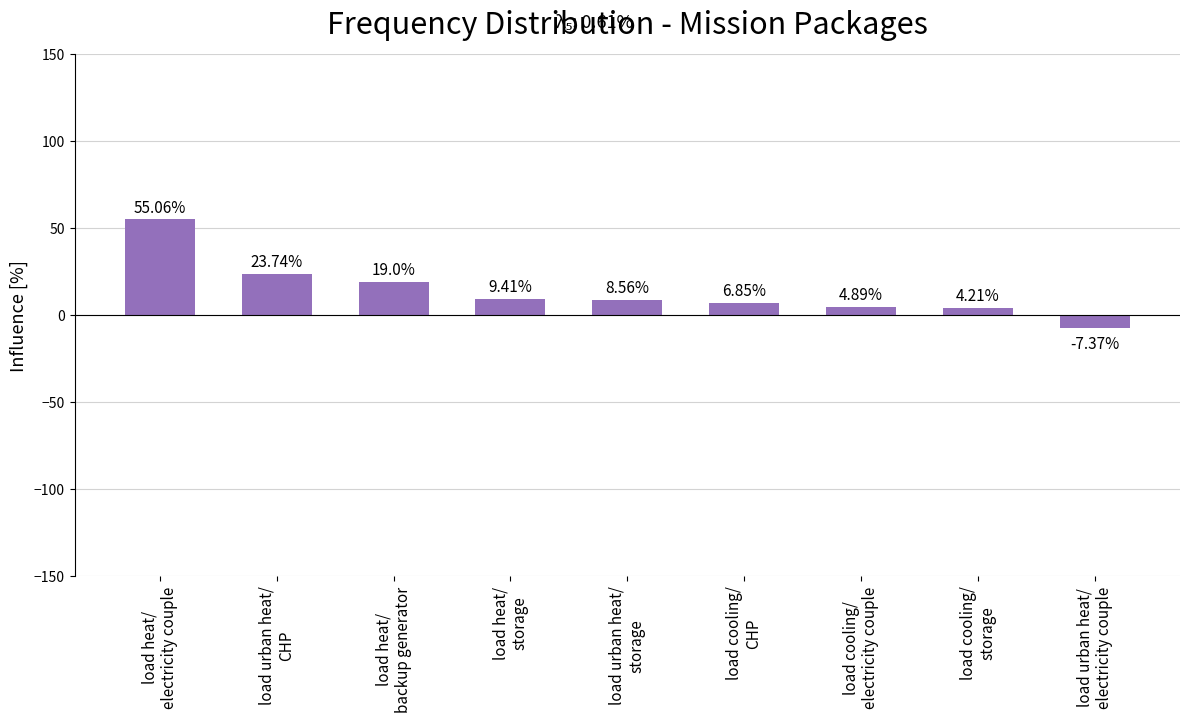

At which category does the chart reach its minimum across all series?

load urban heat/
electricity couple